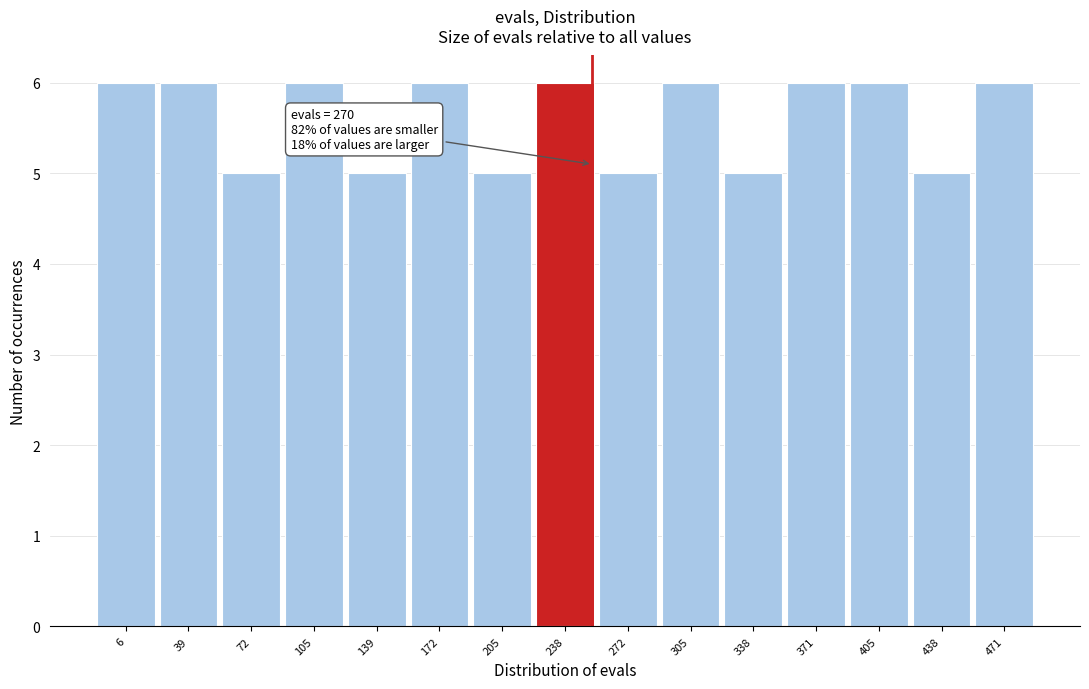

Reading left to right, what are all the values shown in this chart?

6	6	5	6	5	6	5	6	5	6	5	6	6	5	6